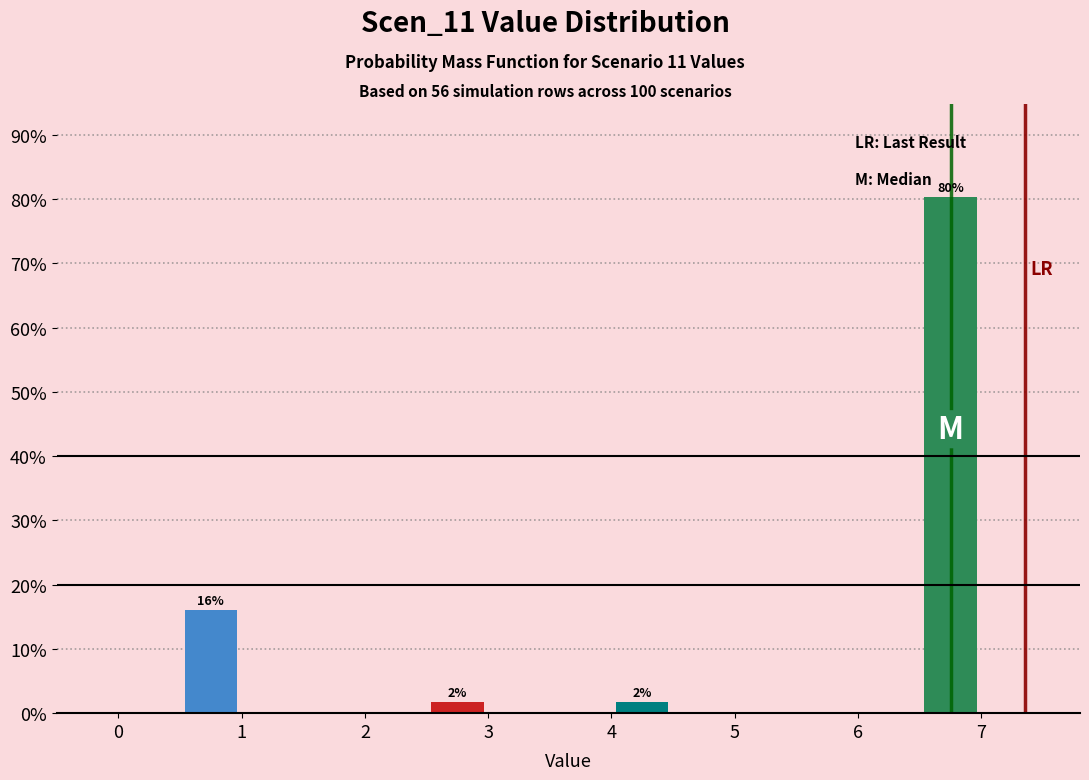

Over which range of the x-axis is the bar tallest?

6.5 to 7.0